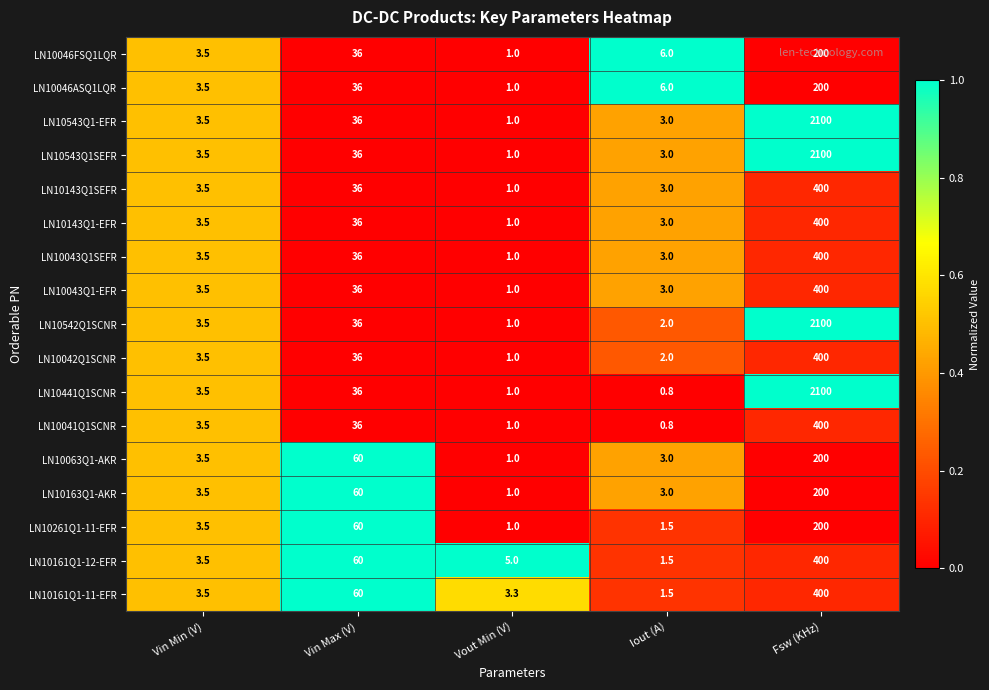

True or false: LN10143Q1SEFR has a value of 0.4 at Vout Min (V).

False